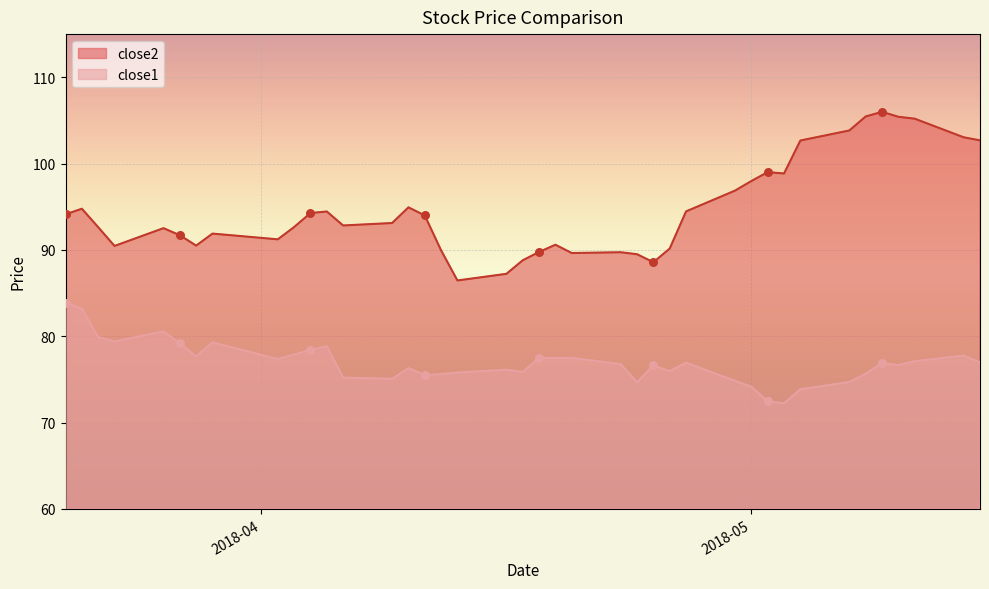

Which series contains the lowest Y value?

close1